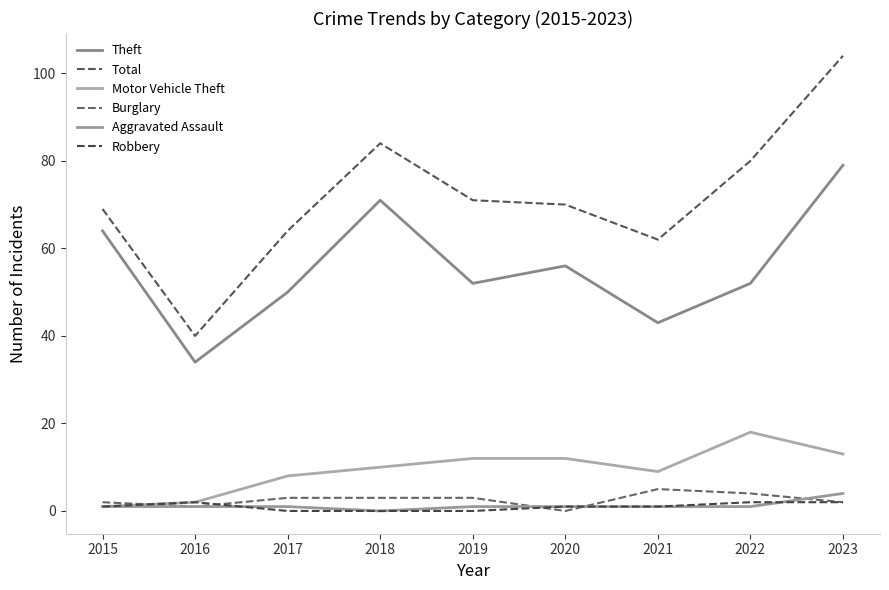

Which series has the largest range (max minus min)?

Total